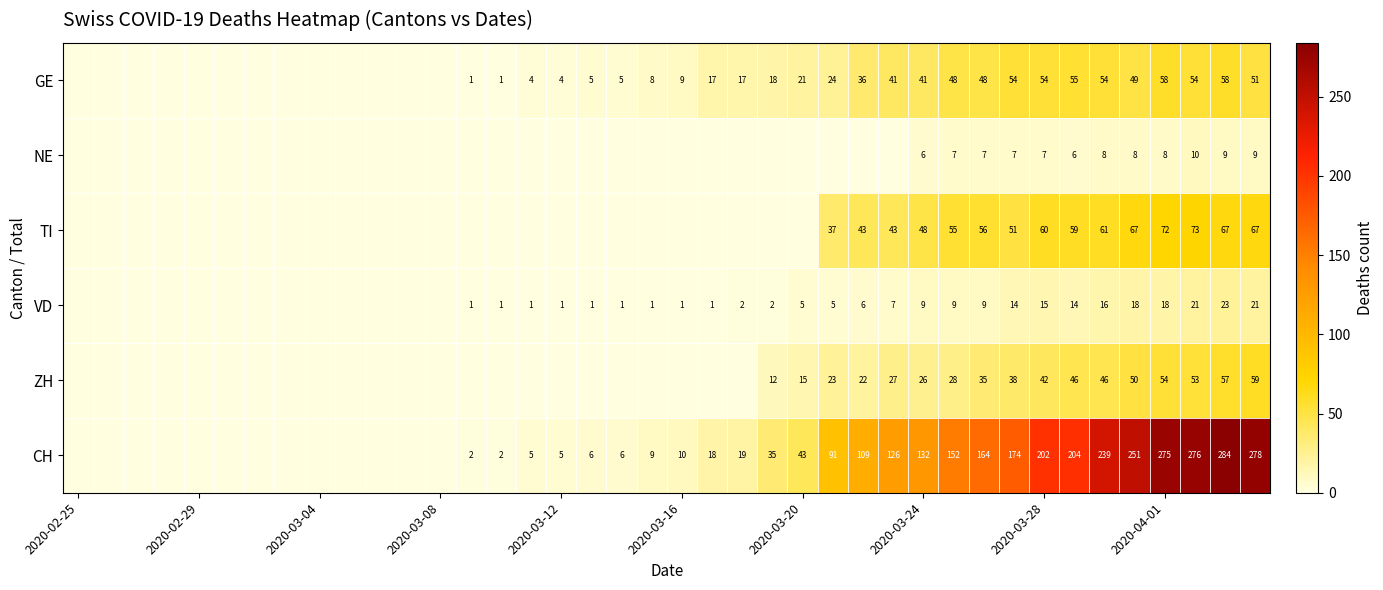

The value of ZH at 2020-03-24 is 26. True or false?

True